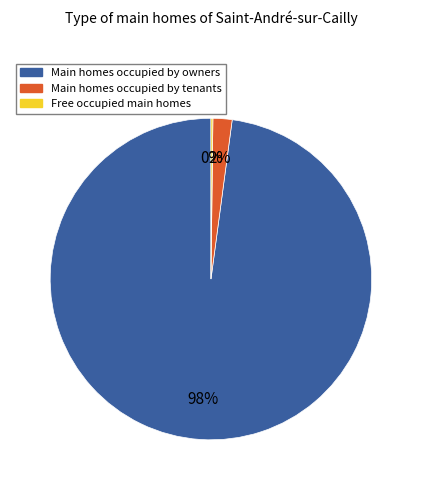

What is the largest slice in the pie chart?

Main homes occupied by owners